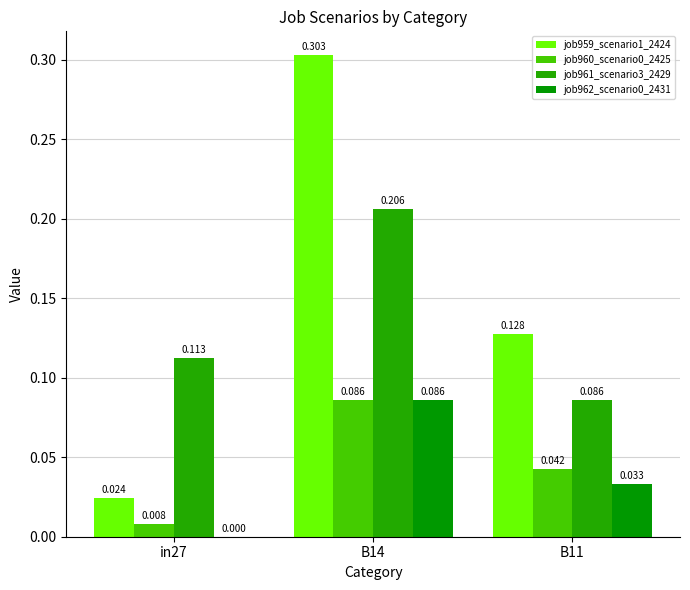

True or false: job959_scenario1_2424 has a value of 0.1 at B11.

True